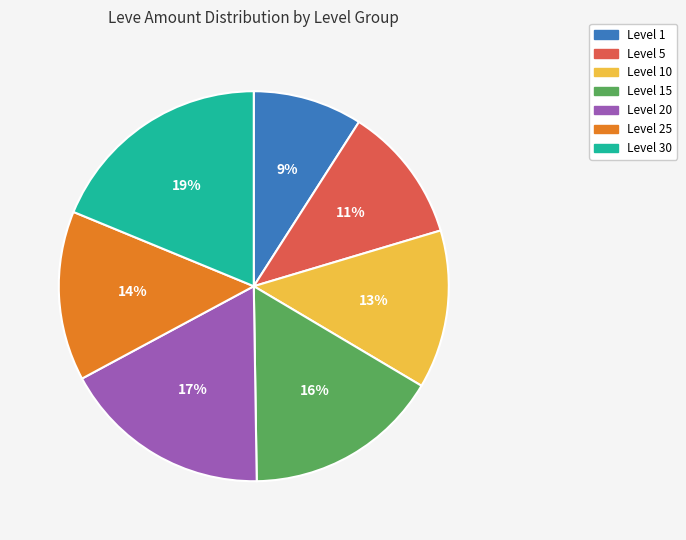

How many slices are in this pie chart?

7